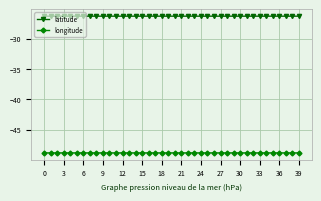

What is the value of the latitude point at the 14th from the left?

-26.3